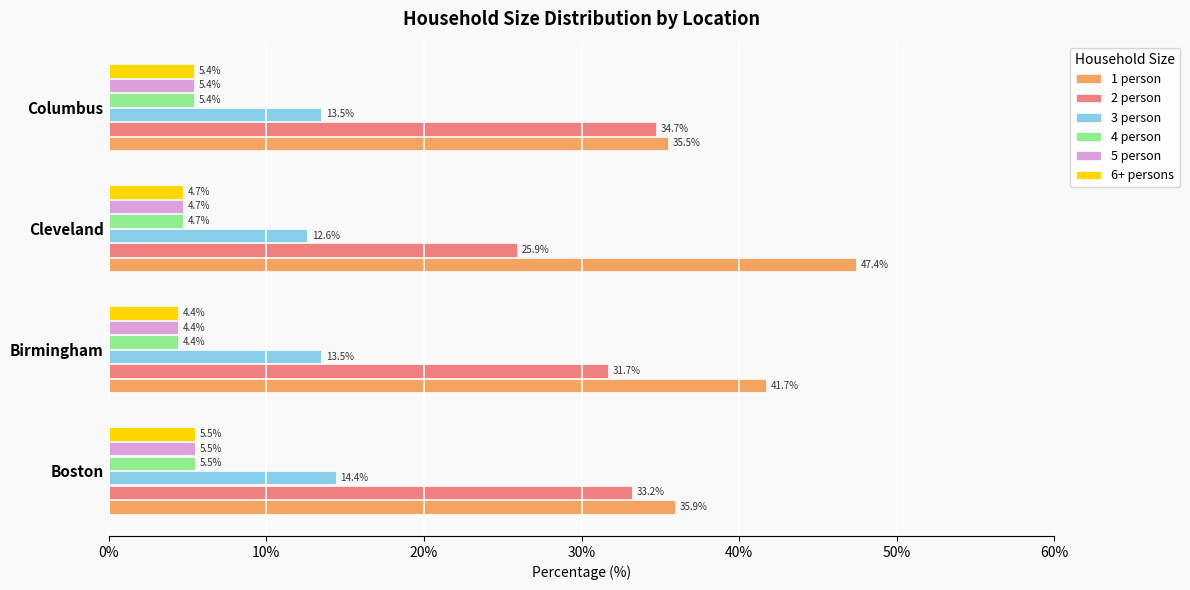

Which series has the largest range (max minus min)?

1 person